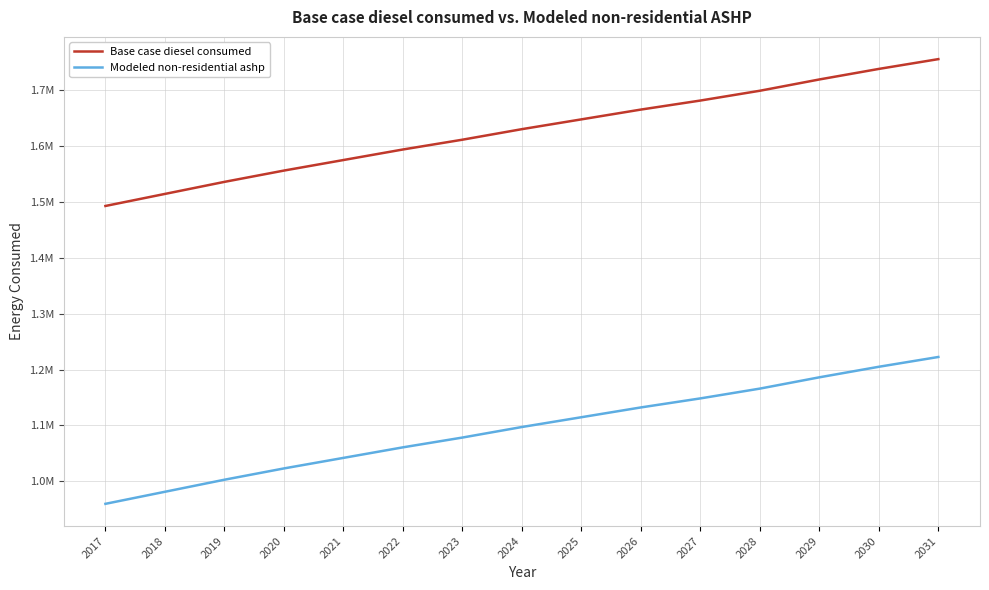

What is the minimum value shown in the chart?

959937.4